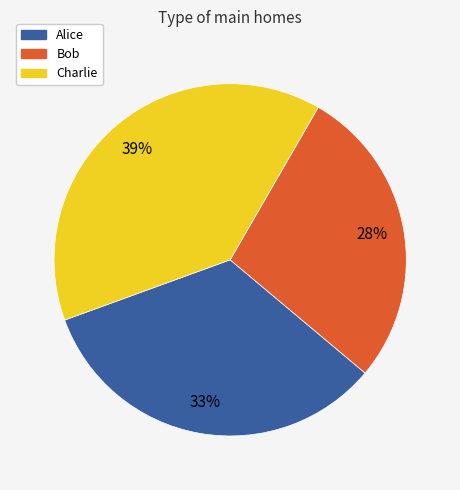

Which has a higher value, Bob or Alice?

Alice